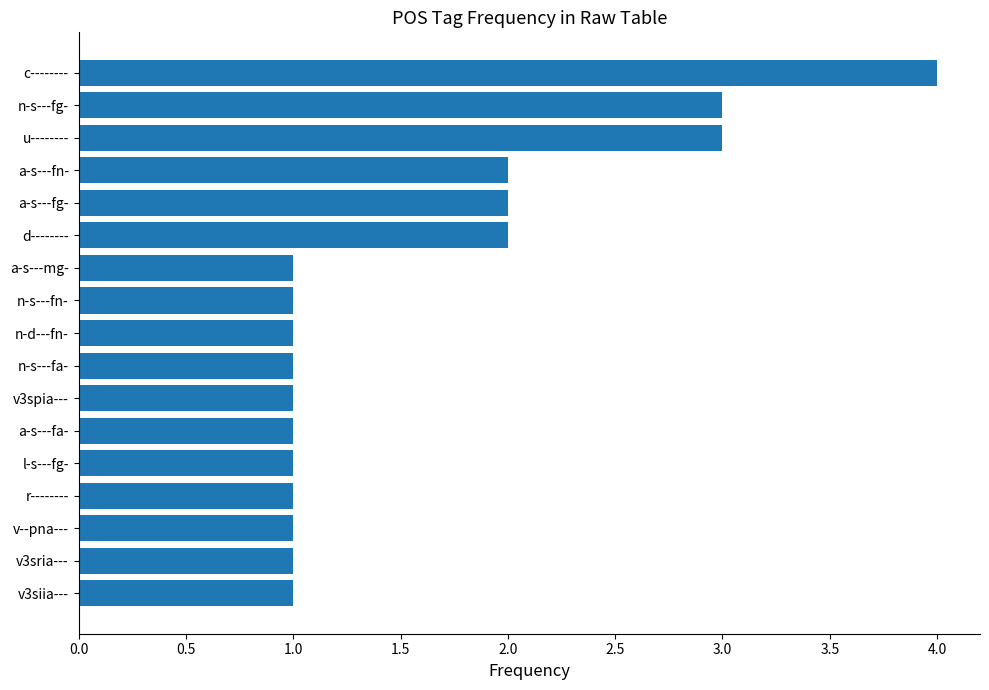

Is it true that the value at a-s---fg- is 2?

True